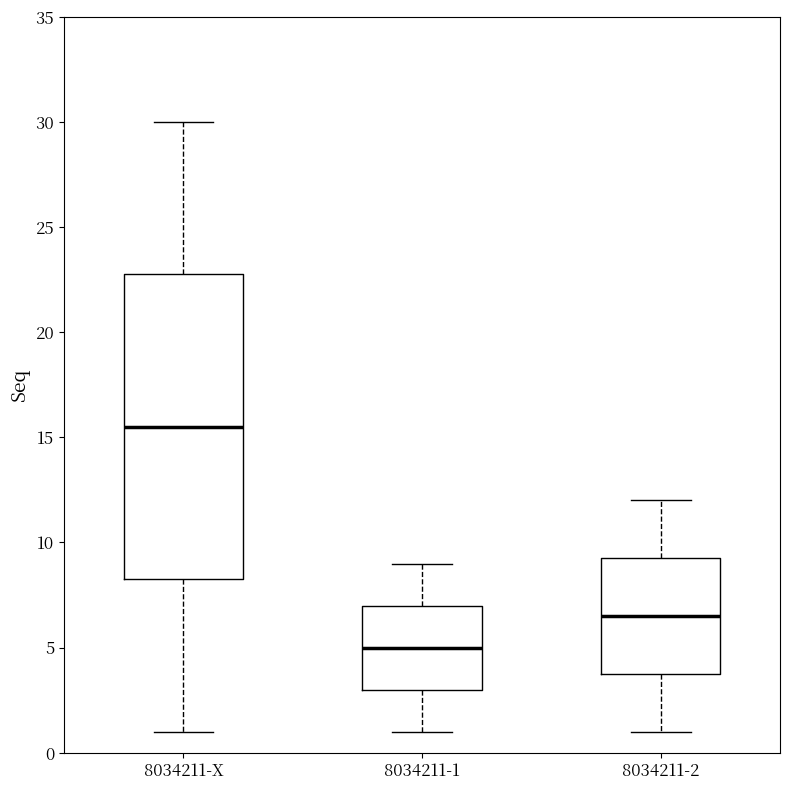

Which box's median line is the highest?

8034211-X